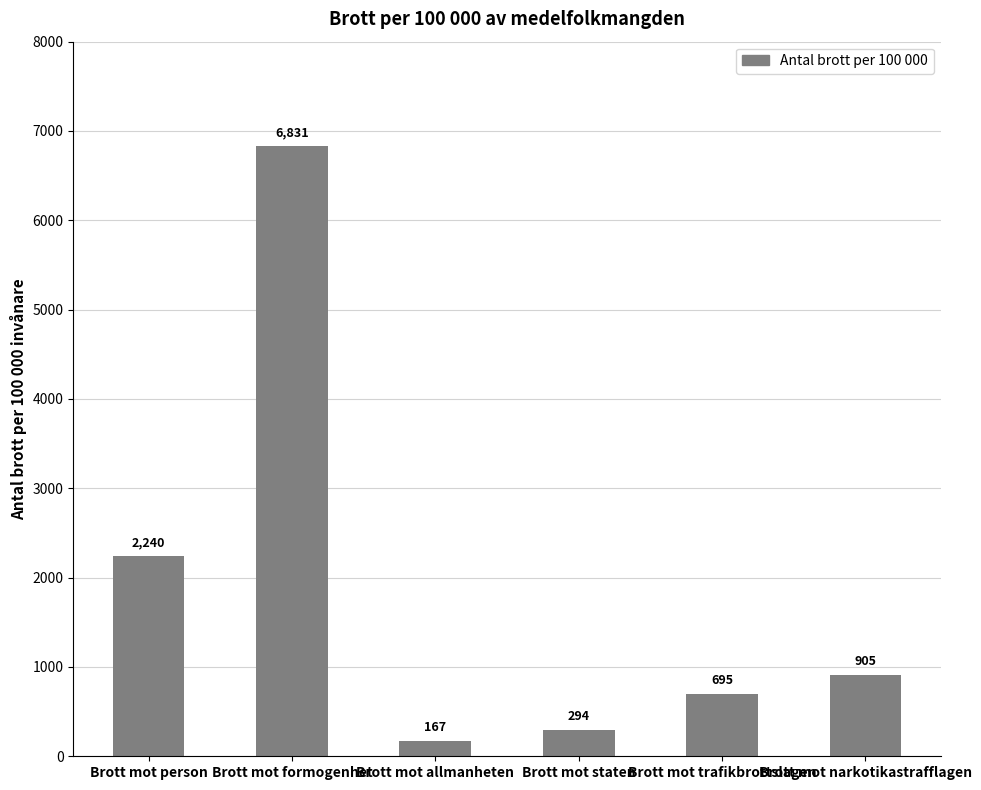

Reading left to right, what are all the values shown in this chart?

2240	6831	167	294	695	905